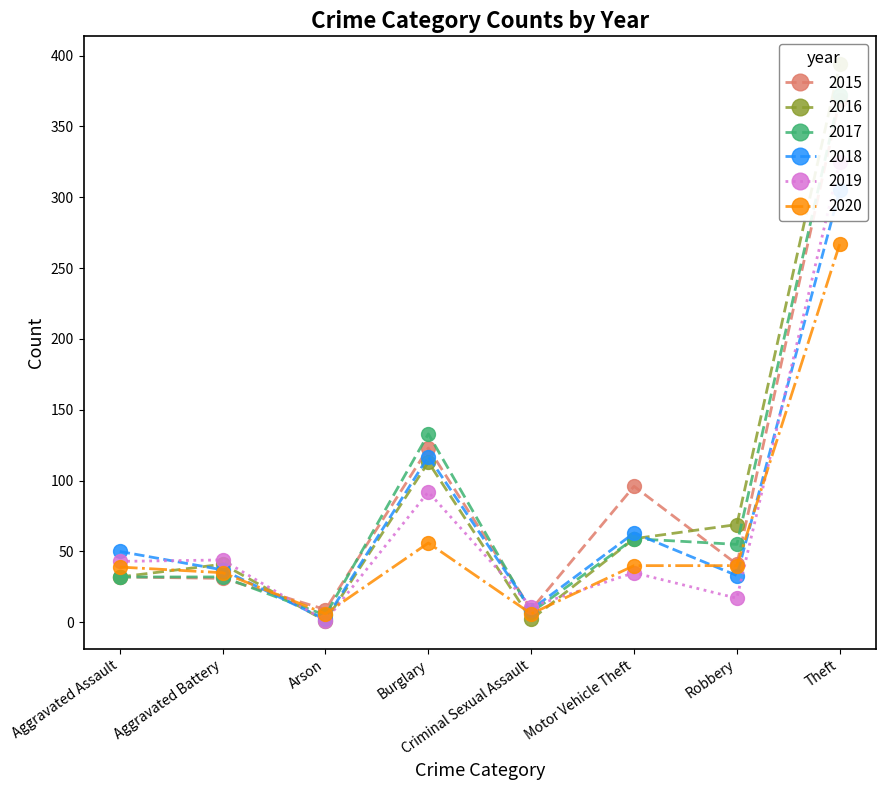

At which label does 2016 reach its peak?

Theft